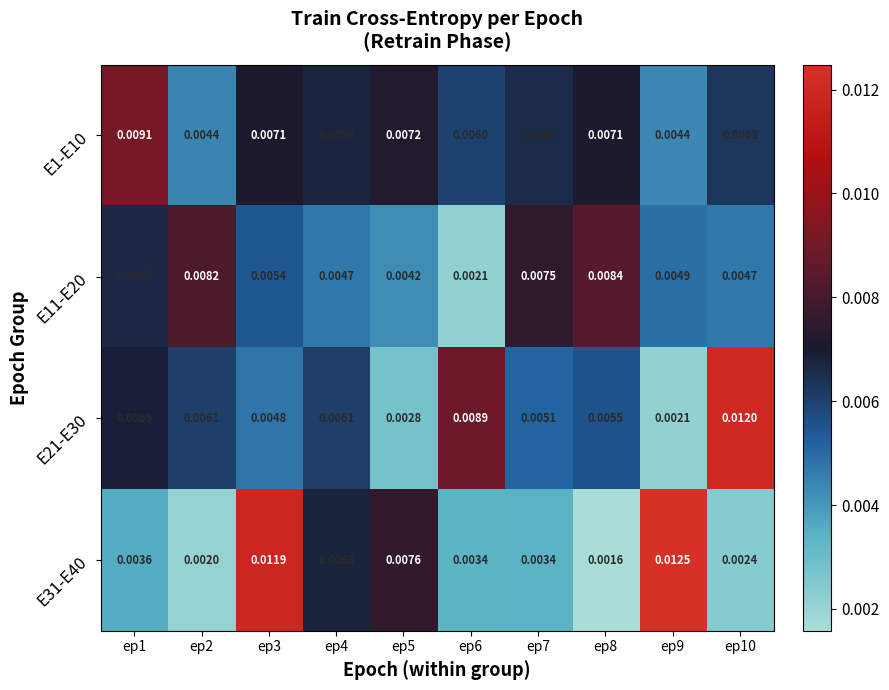

Is the value of E11-E20 at ep2 greater than the value of E21-E30 at ep7?

Yes